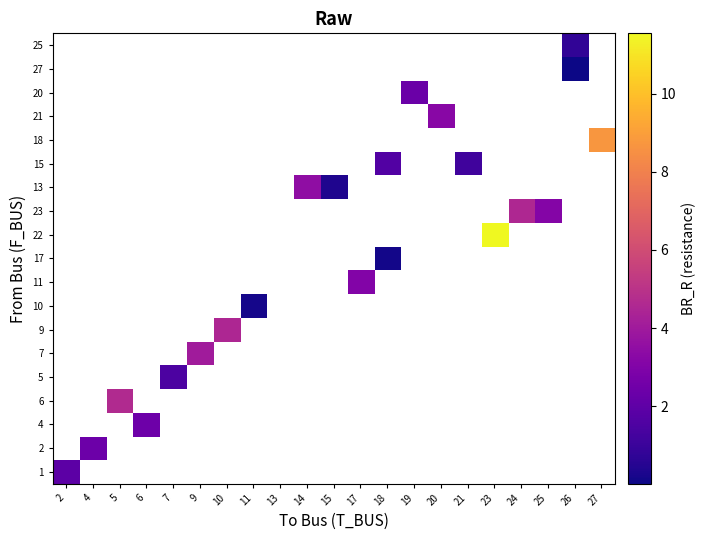

Count the number of categories in the chart.

21